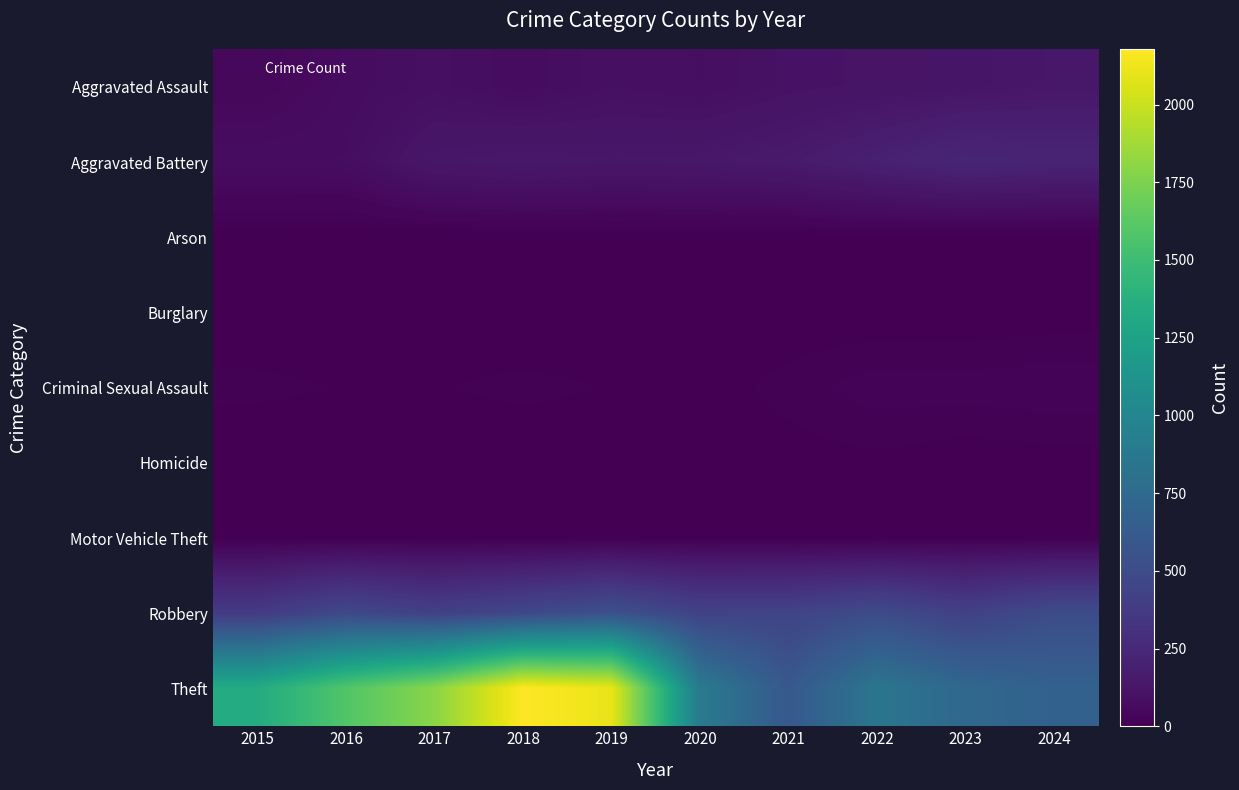

What is the difference between the highest and lowest values at 2020?

893